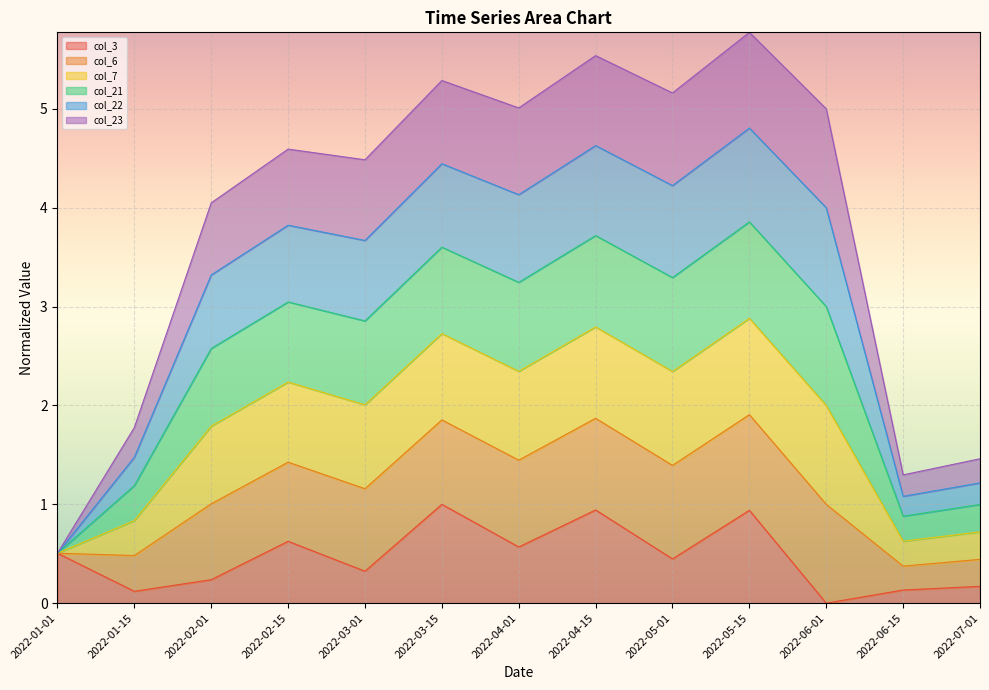

The col_3 series shows 0.3 at 2022-03-01. True or false?

True